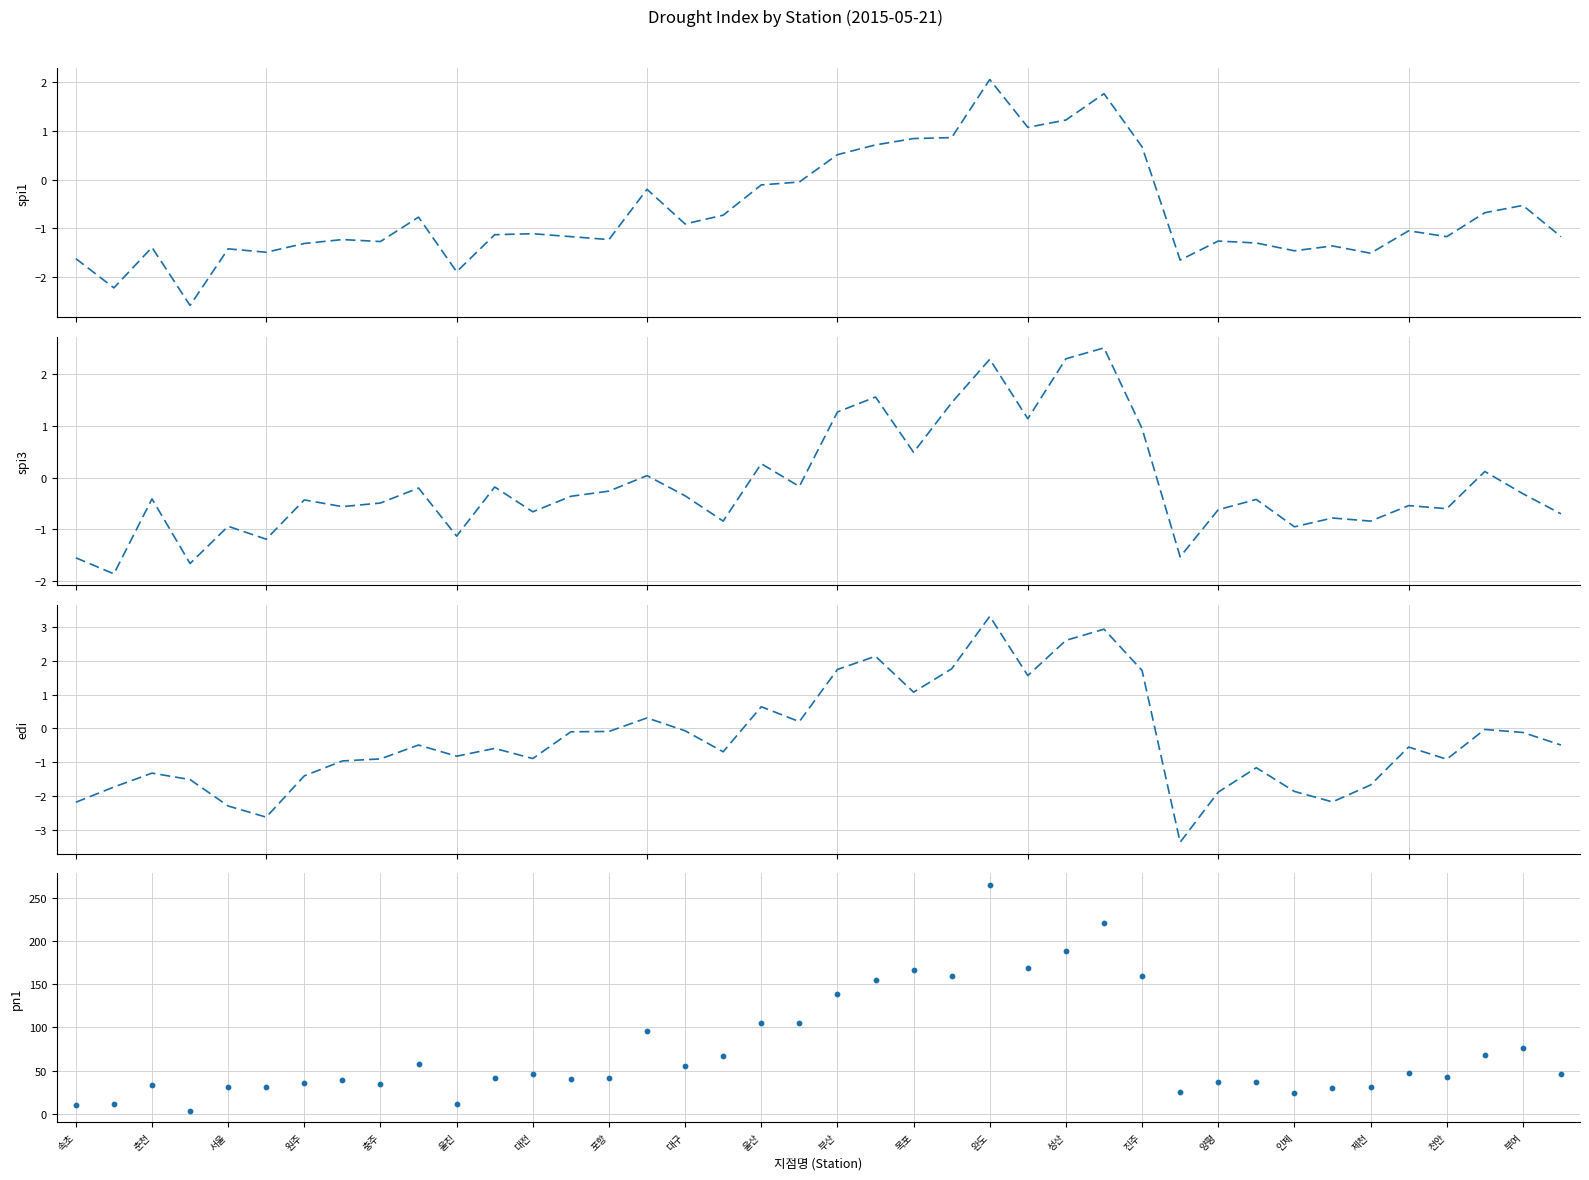

At how many categories does at least one series exceed 107?

9